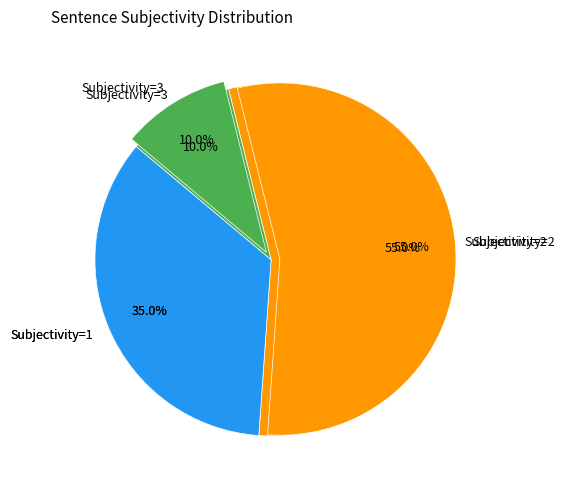

Is it true that Subjectivity=1 is 35% of the pie?

True